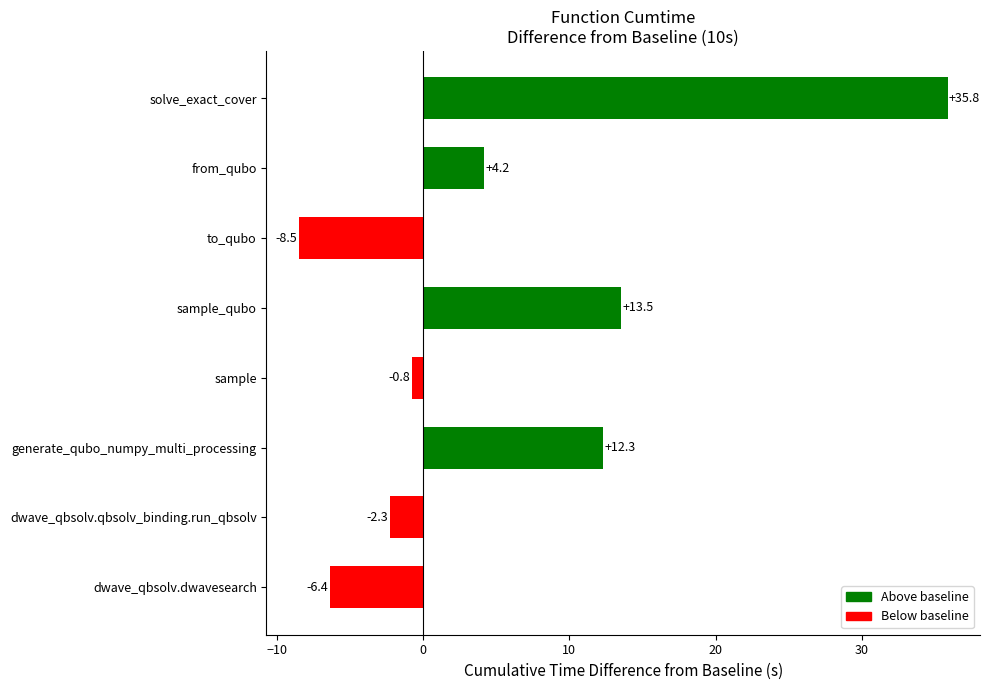

True or false: the data shows -3.4 at to_qubo.

False